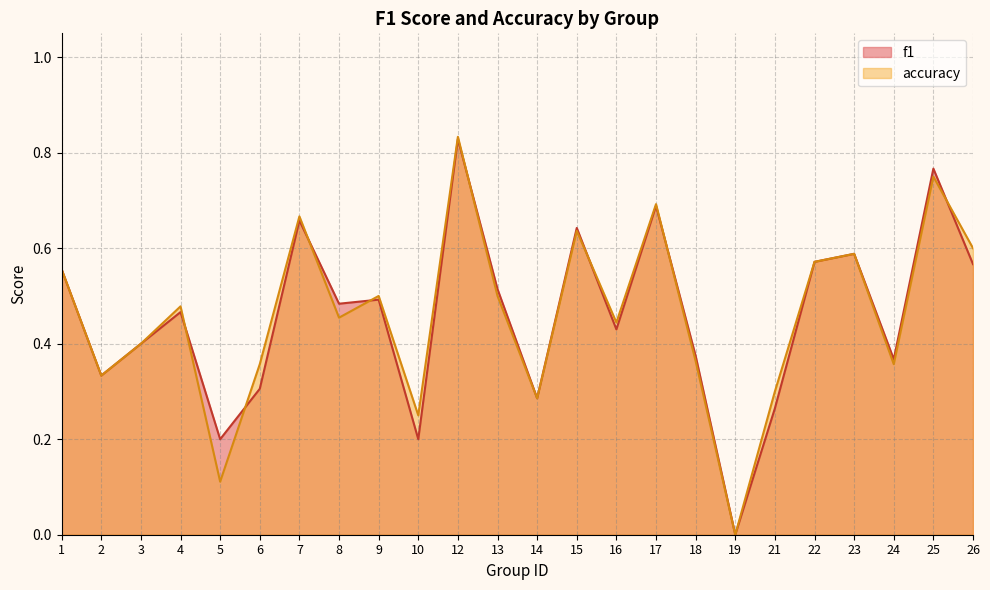

Does the chart have visible grid lines?

Yes